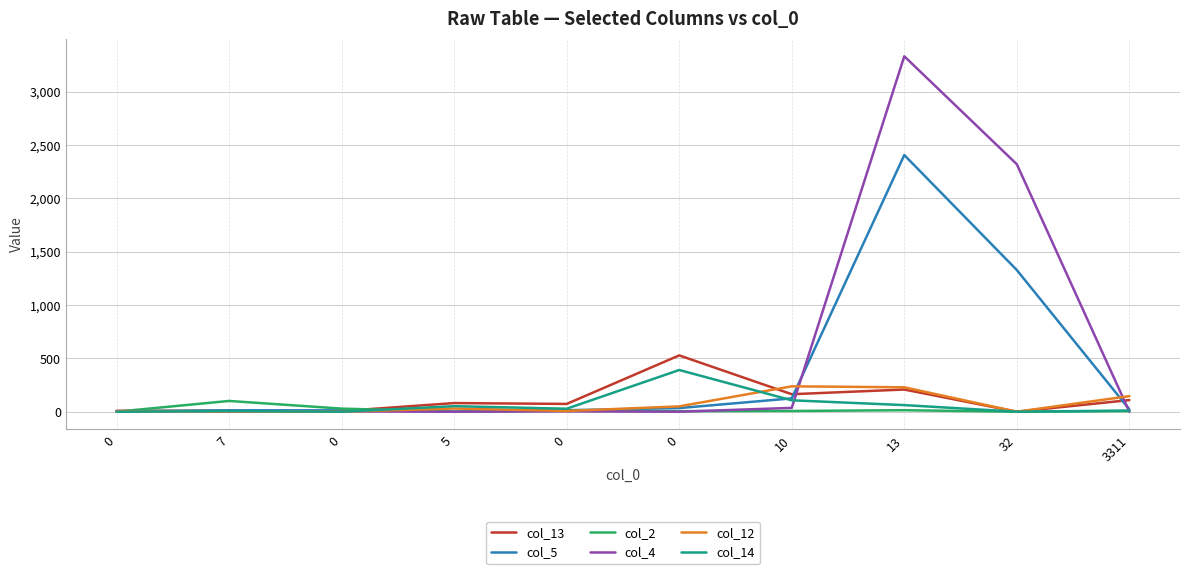

What are all the series names shown in the legend?

col_13, col_5, col_2, col_4, col_12, col_14